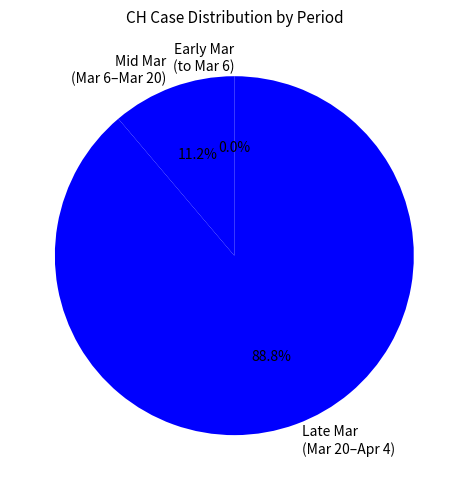

What is the change in value from 2020-03-08 to 2020-03-24?

+163